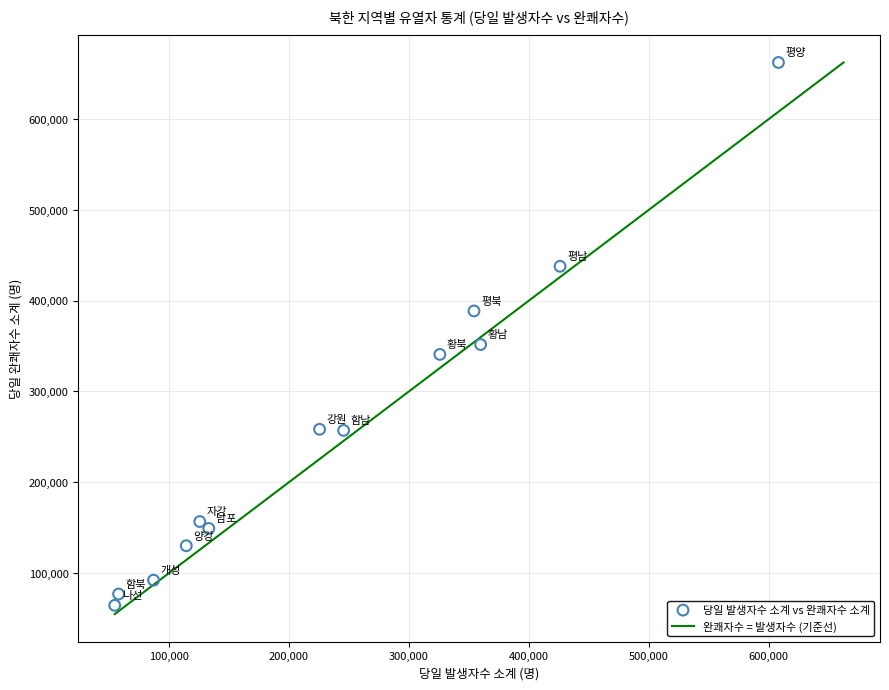

What Y value in the scatter plot is closest to 363327?

351613